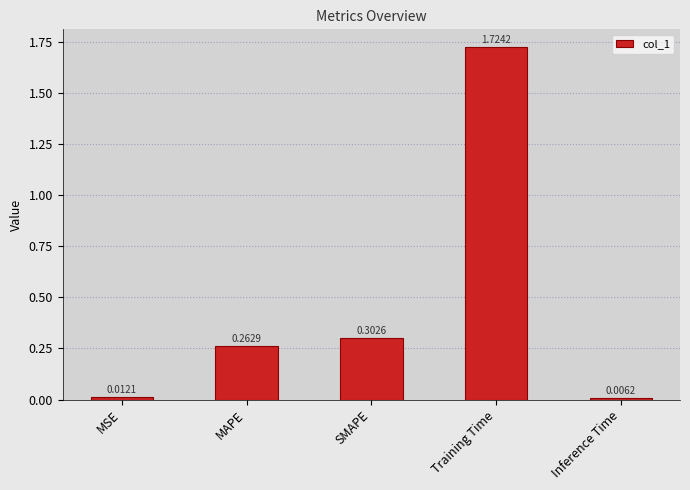

What is the sum of all values?

2.3